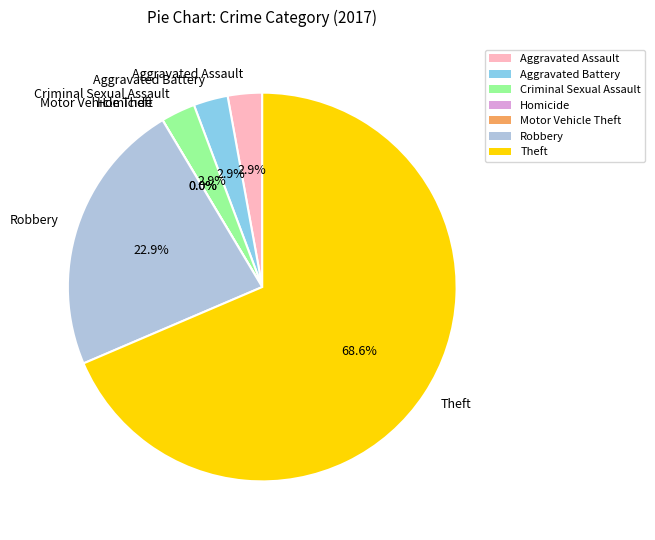

What is the largest slice in the pie chart?

Theft